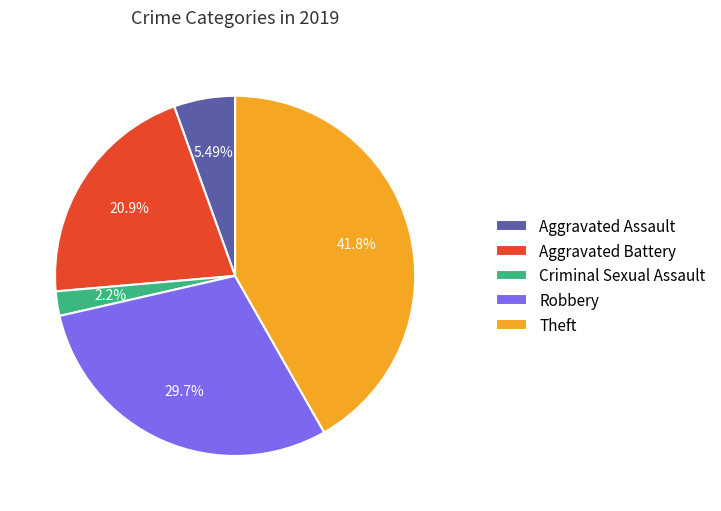

Is there any slice that represents more than half of the pie?

No